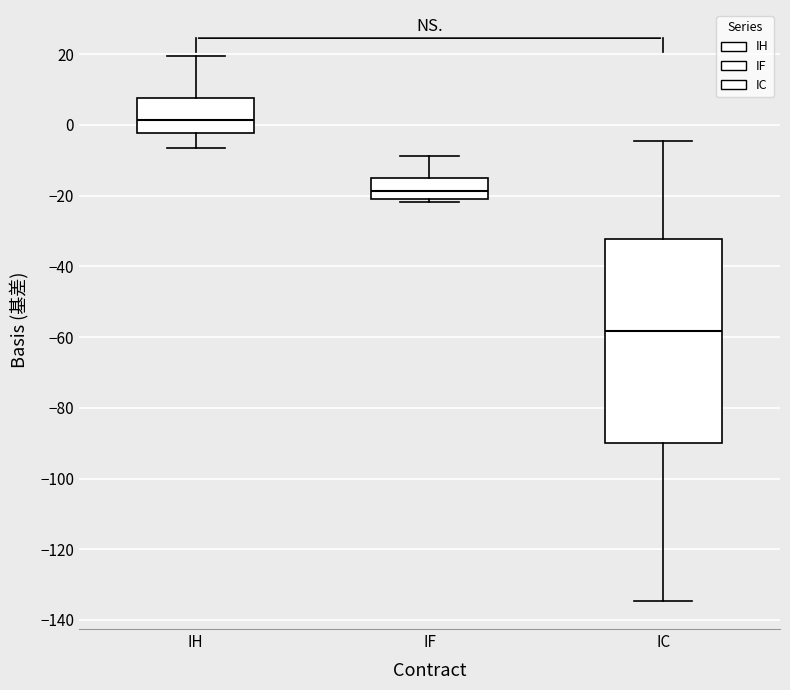

Comparing the boxes themselves (not the whiskers), which one is the tallest?

IC